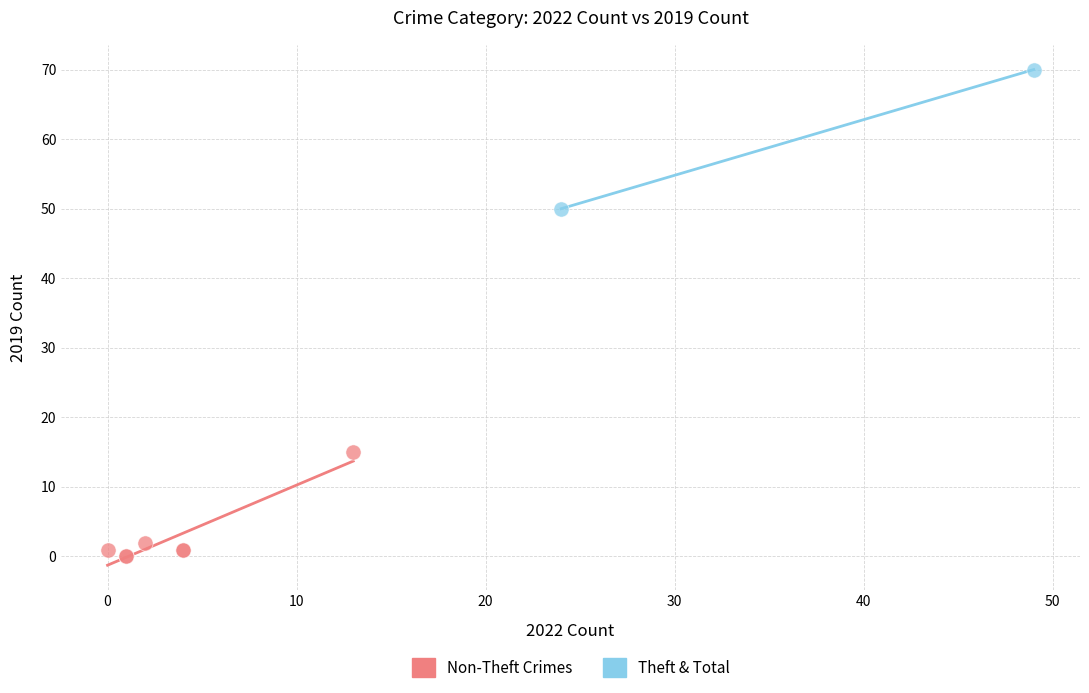

Which series has the widest spread of Y values?

Theft & Total